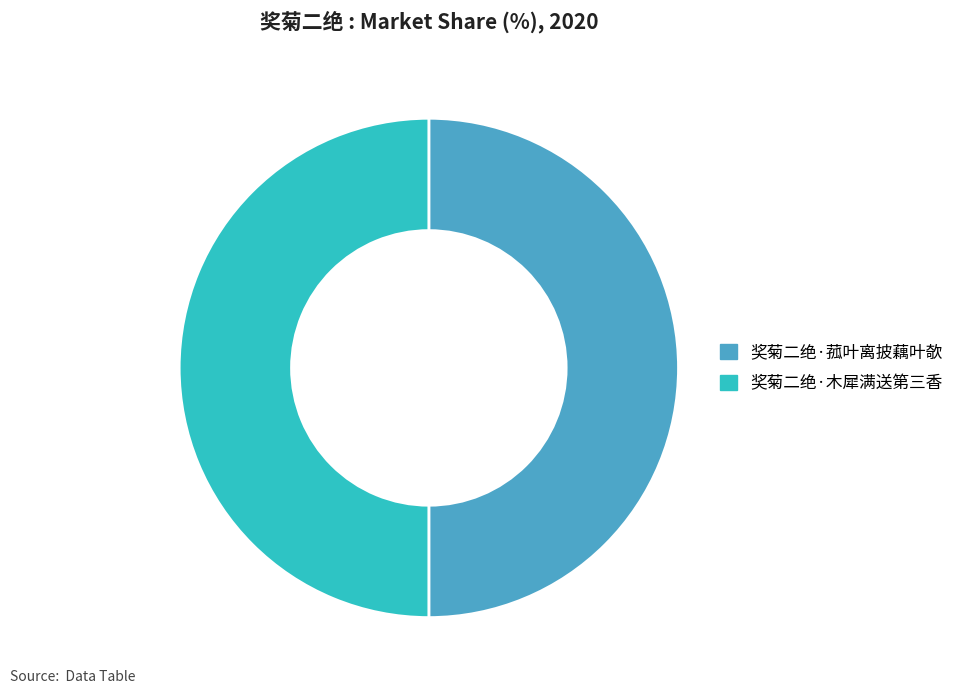

Count the number of slices in the pie.

2